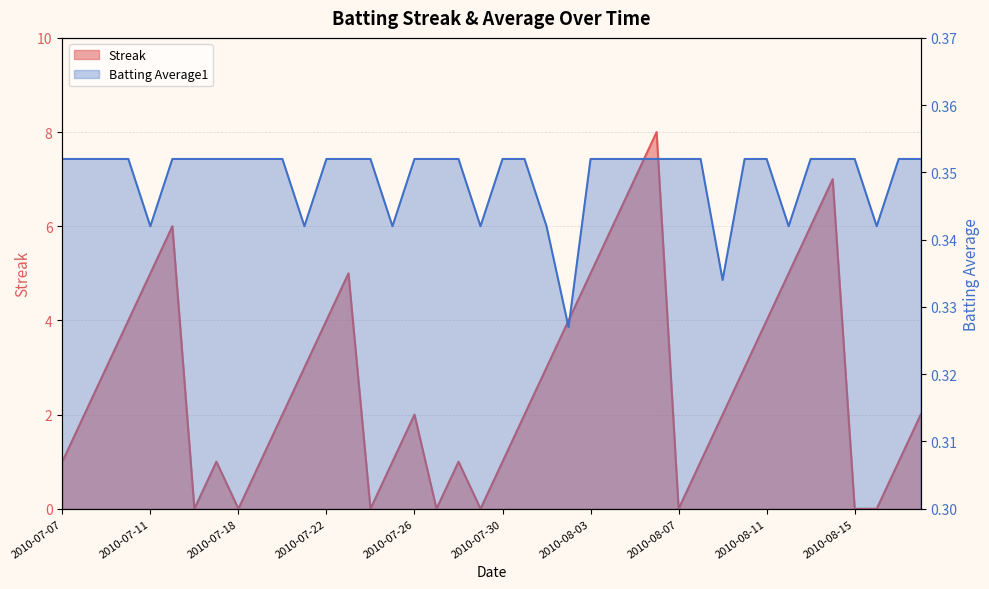

What is the label of the 1st point from the left?

2010-07-07